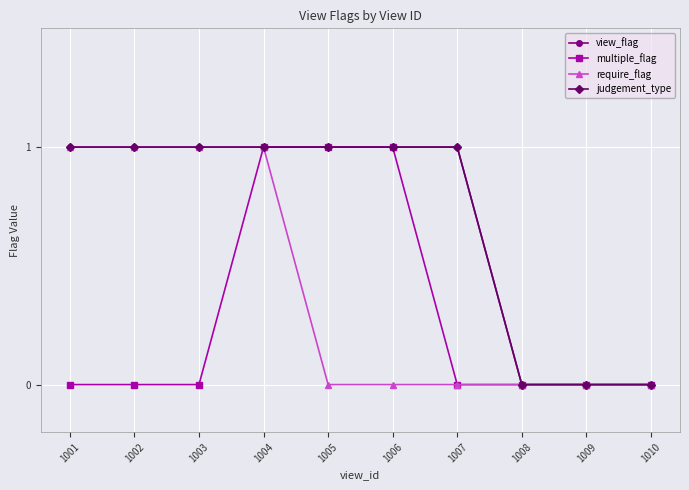

At which category is the sum across all series the highest?

1004